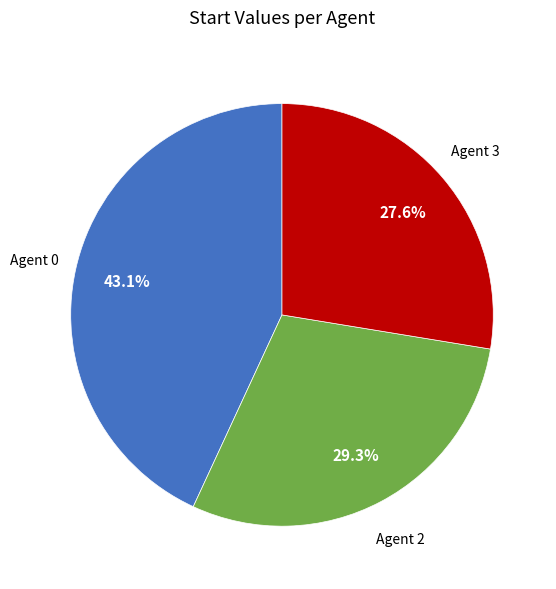

Is there any slice that represents more than half of the pie?

No